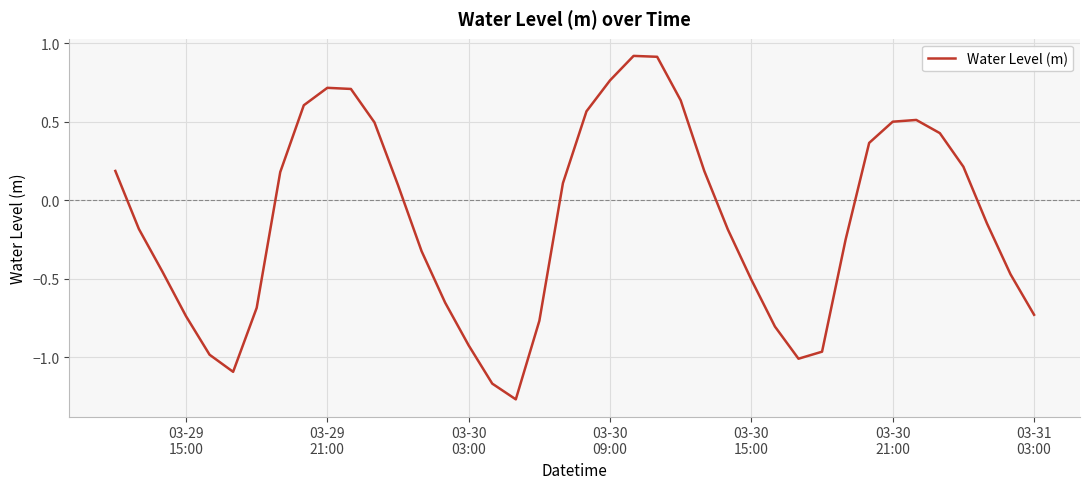

What is the greatest value displayed?

0.9